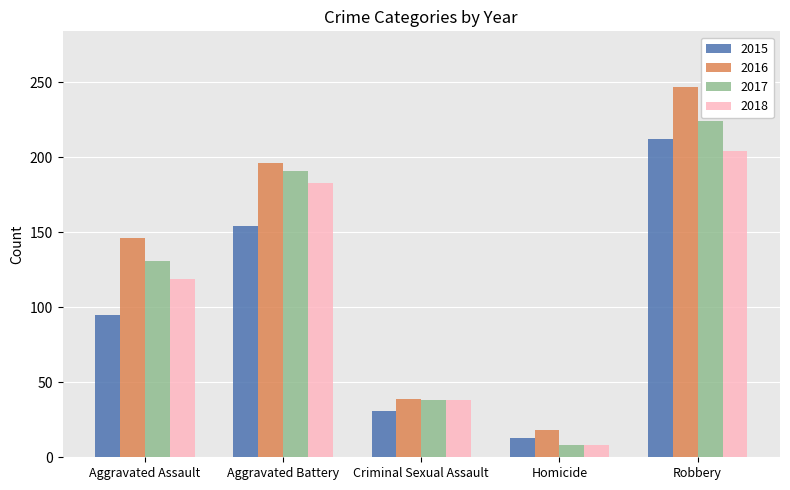

Which label corresponds to the smallest value in the chart?

Homicide